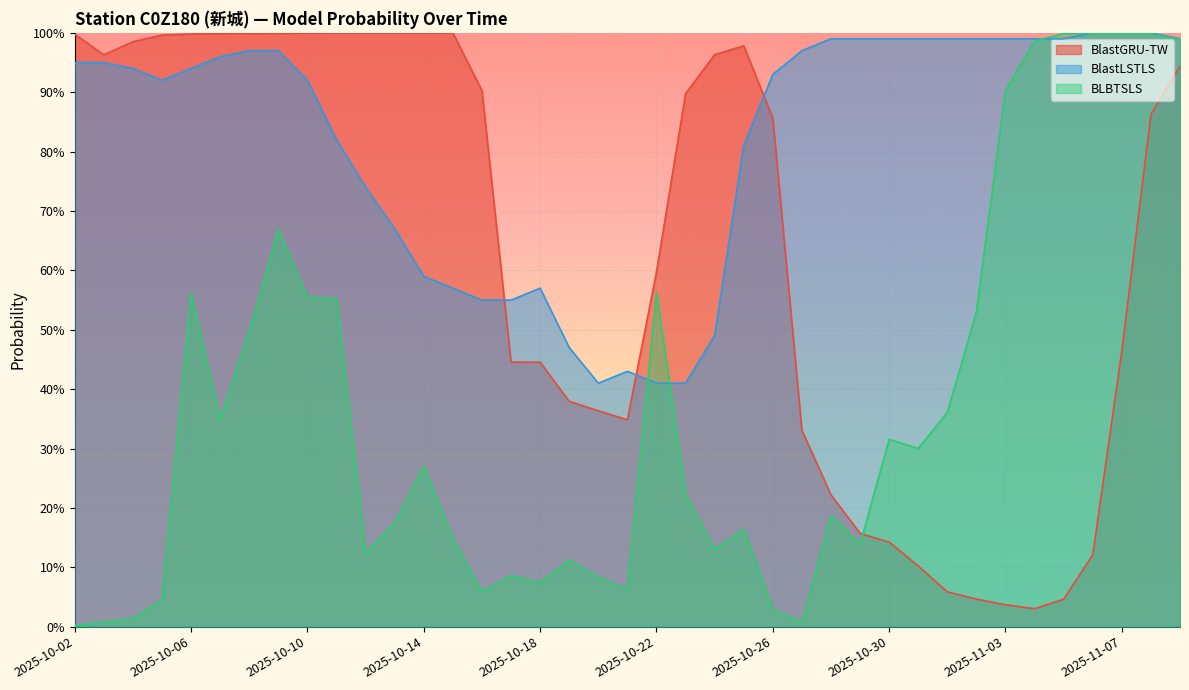

The BLBTSLS series shows 0.1 at 2025-10-19. True or false?

True